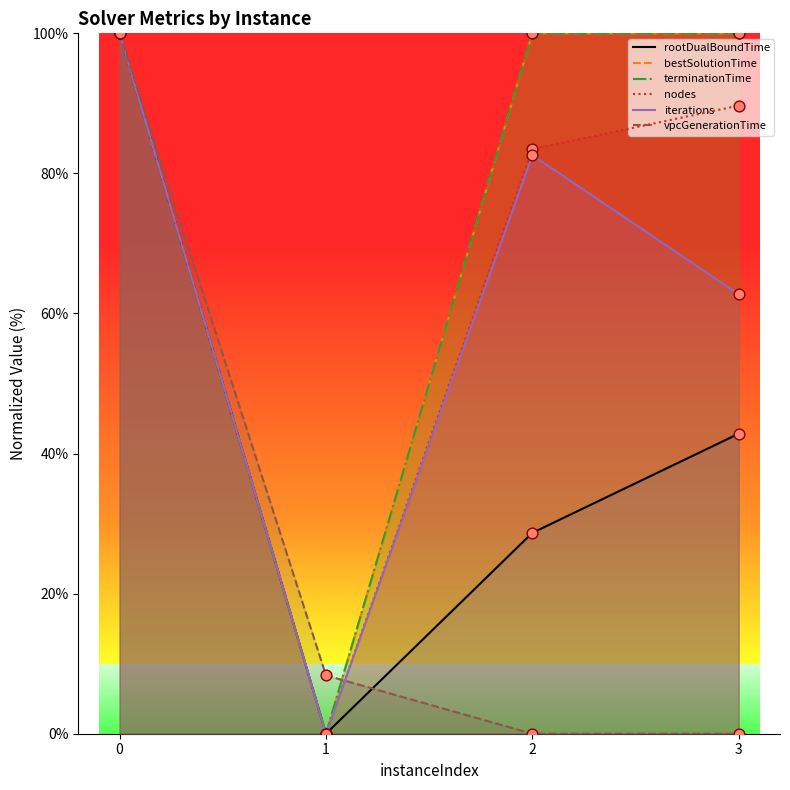

What are all the series names shown in the legend?

rootDualBoundTime, bestSolutionTime, terminationTime, nodes, iterations, vpcGenerationTime